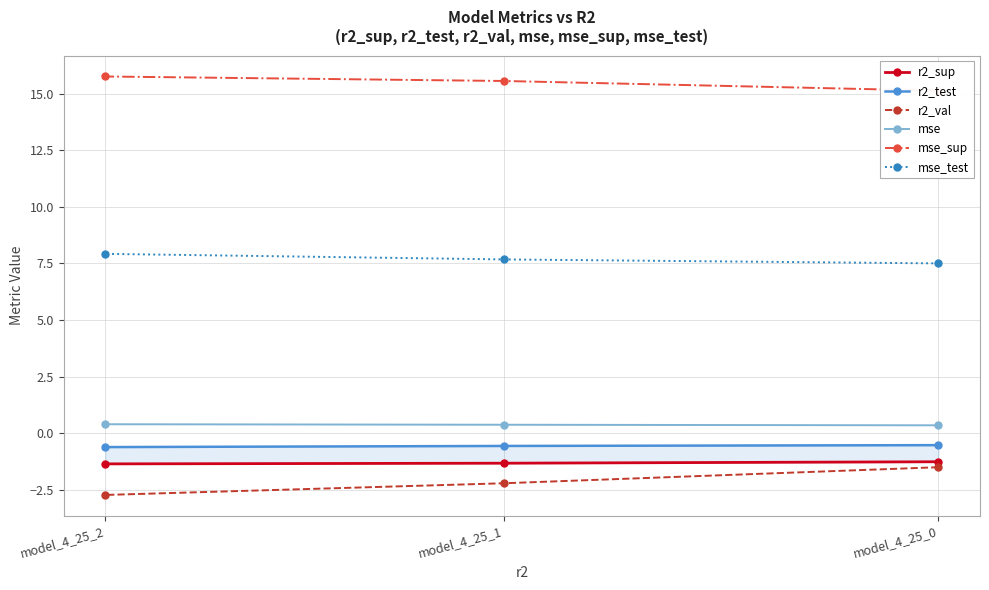

What is the sum of the r2_sup values at model_4_25_0 and model_4_25_1?

-2.6